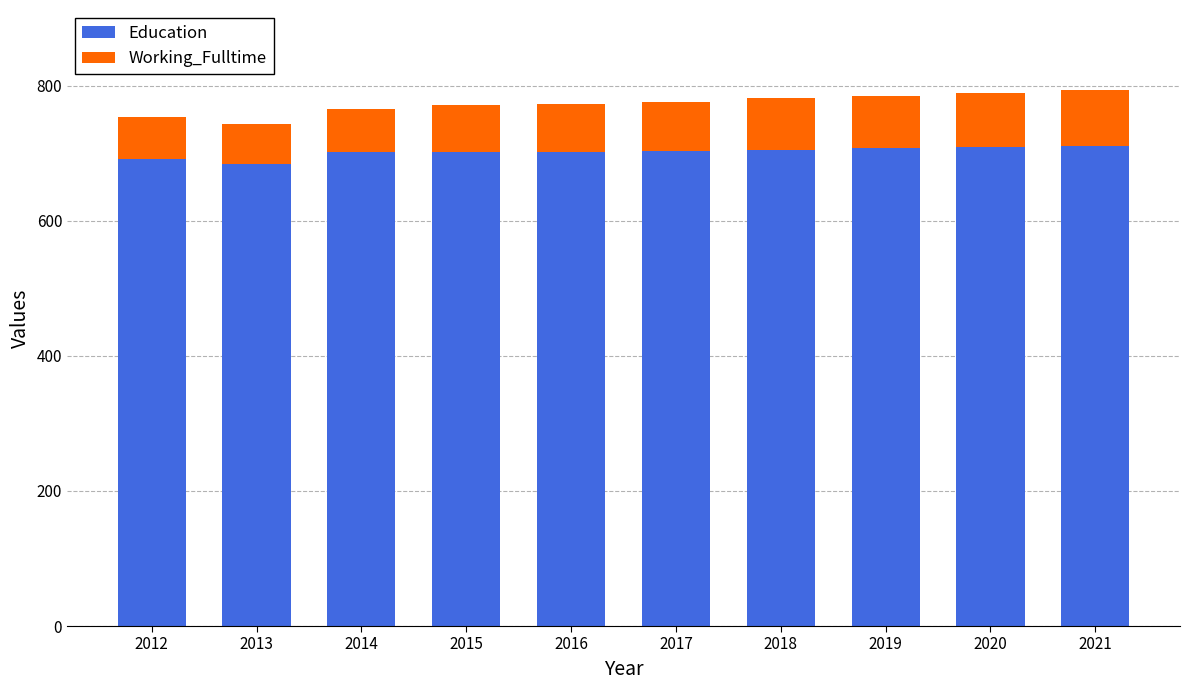

What value does the Education series have at 2019?

707